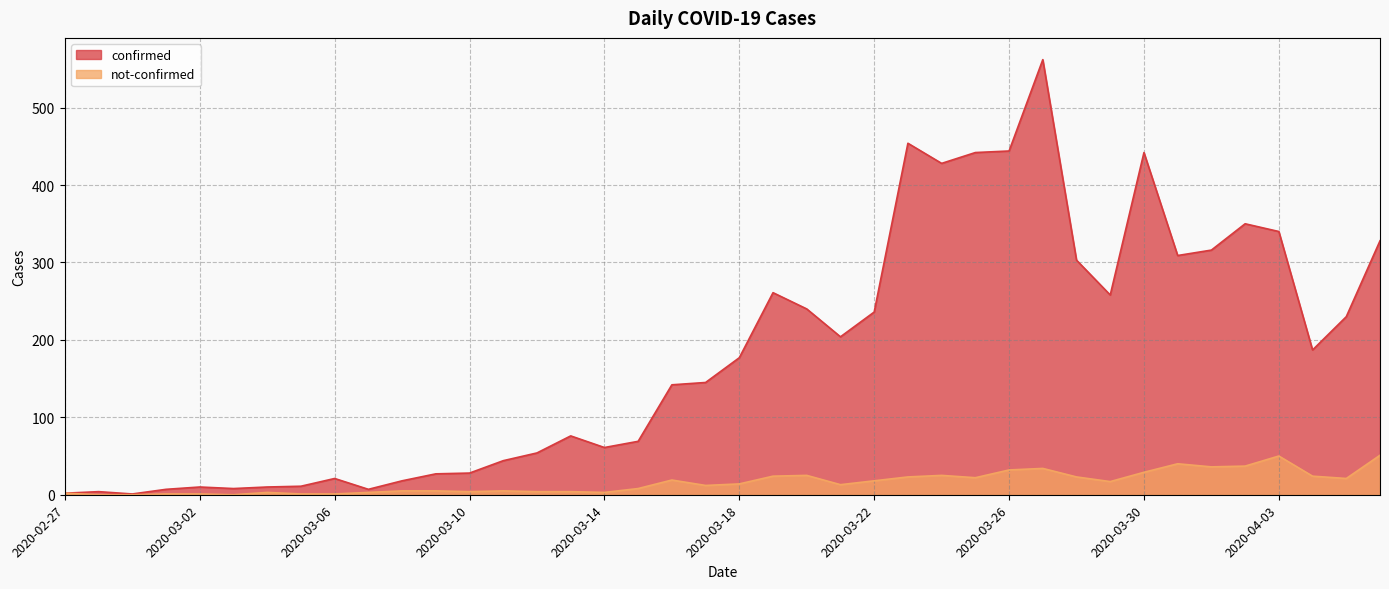

Where is the first local maximum for confirmed?

2020-02-28